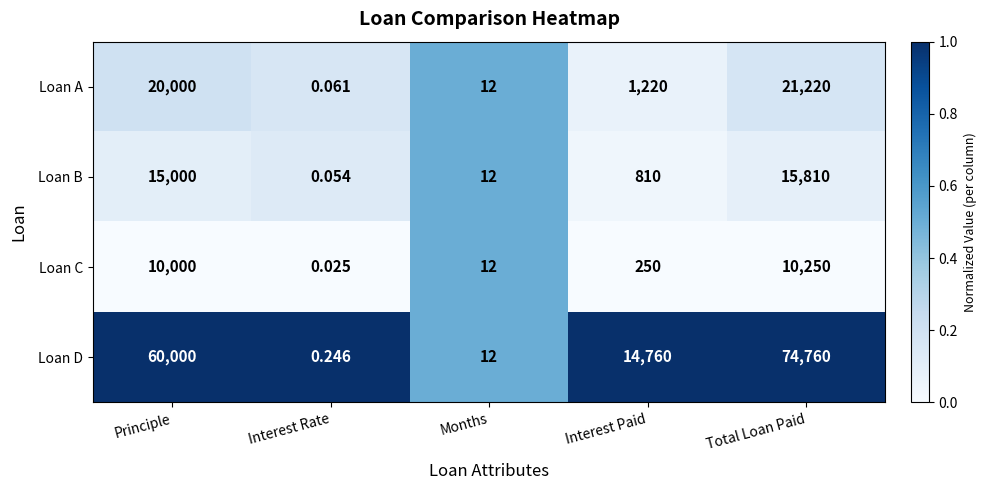

Rank the series by their maximum value, from lowest to highest.

Loan C, Loan B, Loan A, Loan D